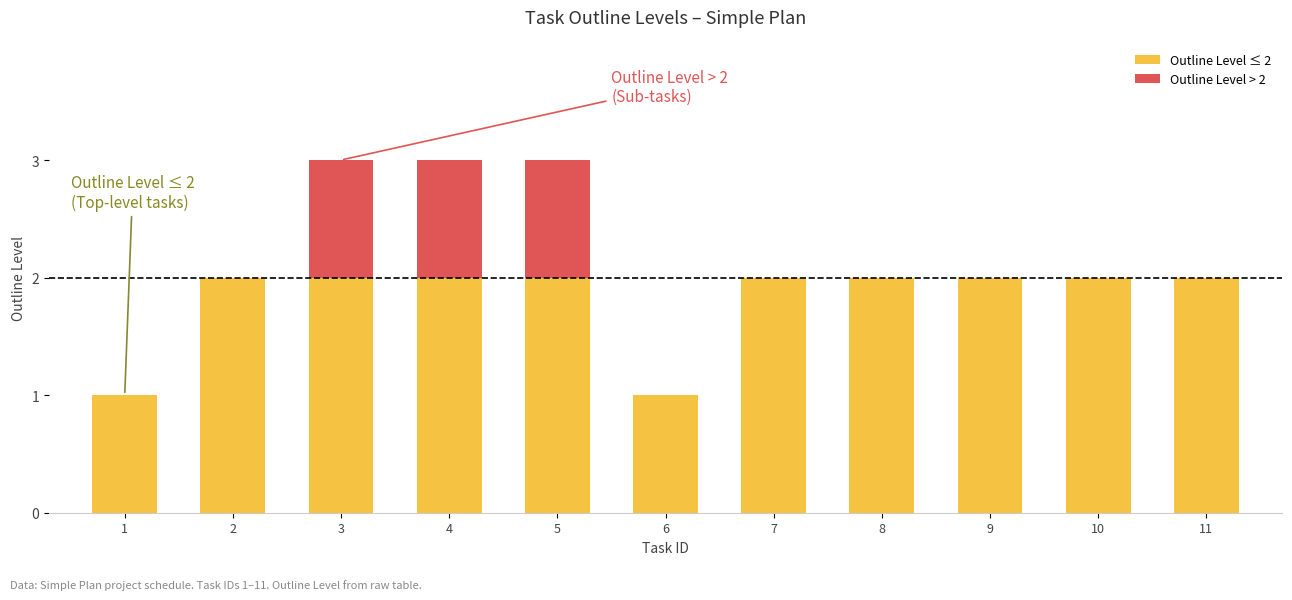

What is the total value across all series at 4?

3